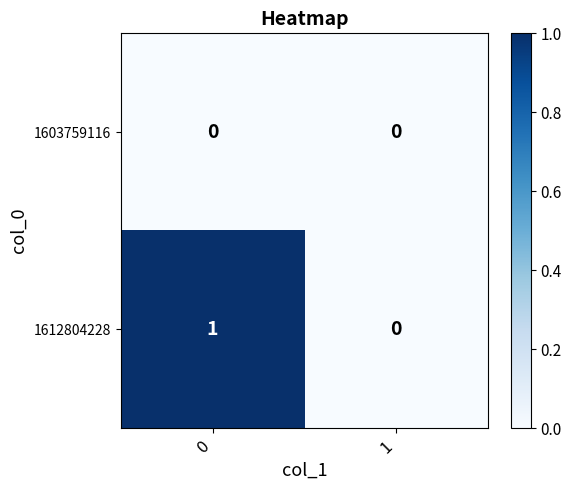

Which series changed the most between 0 and 1?

1612804228